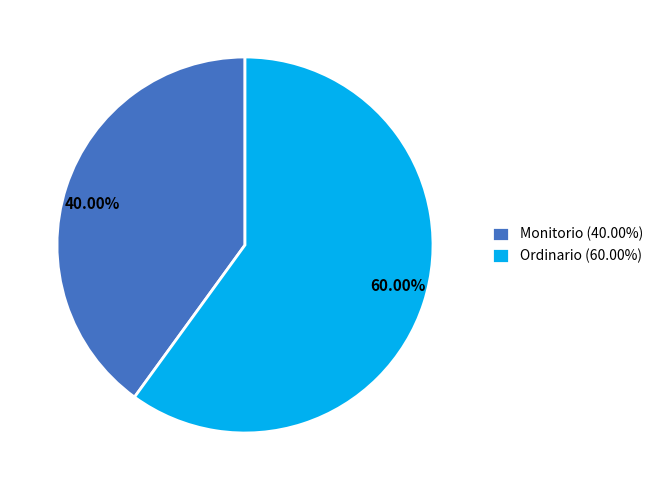

How many slices are in this pie chart?

2